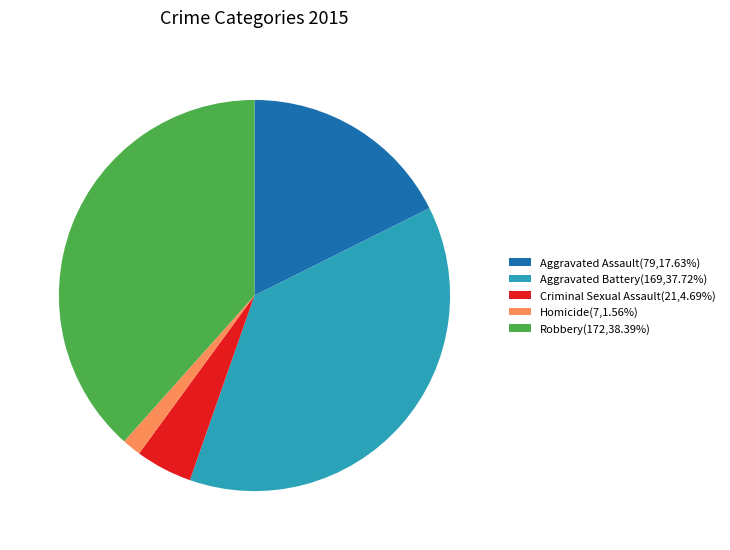

Do Aggravated Assault(79,17.63%) and Aggravated Battery(169,37.72%) together represent more than half of the pie?

Yes